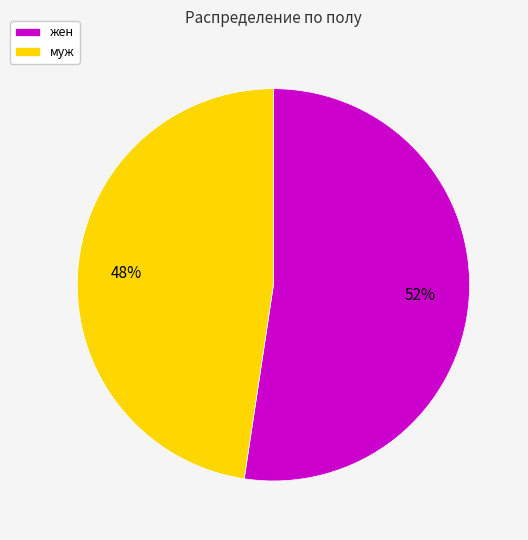

Which slice represents more than half of the pie?

жен